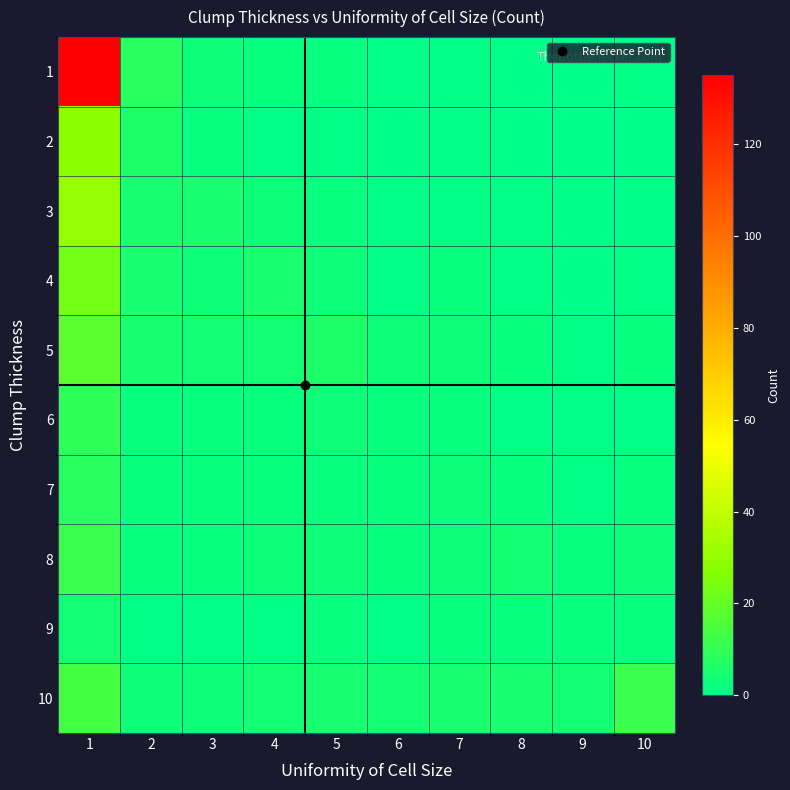

What is the difference between the highest and lowest values at 6?

4